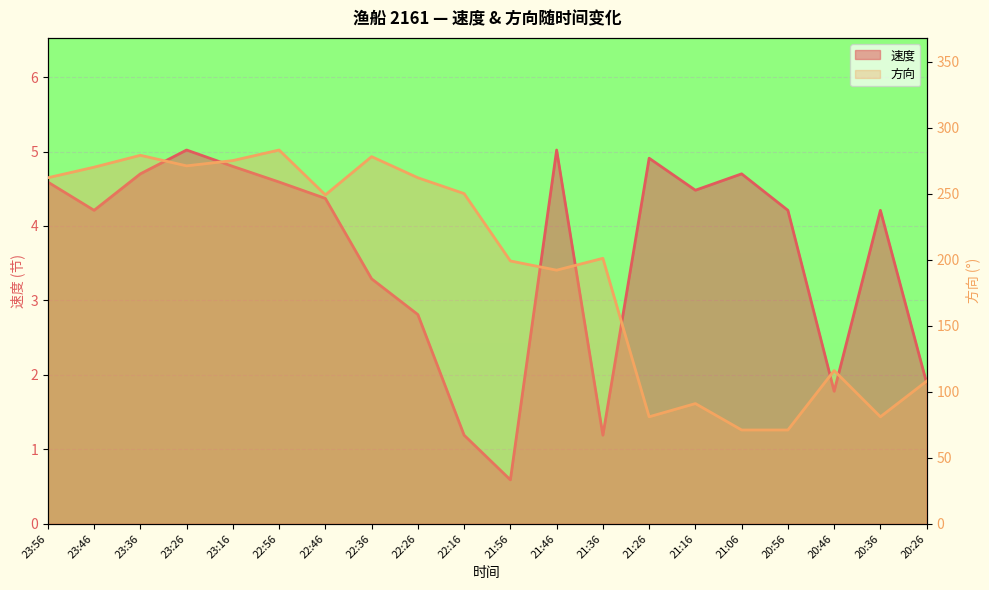

Does the chart display data point markers on the line(s)?

No